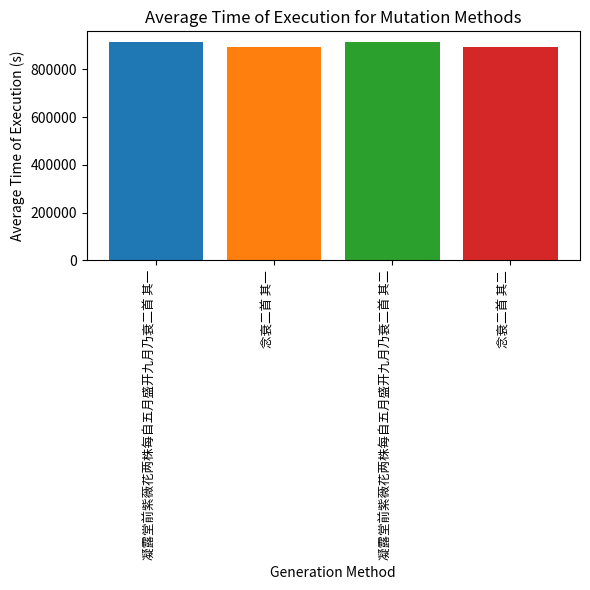

Reading left to right, transcribe all the data shown in this chart.

凝露堂前紫薇花两株每自五月盛开九月乃衰二首 其一=913774	念衰二首 其一=894530	凝露堂前紫薇花两株每自五月盛开九月乃衰二首 其二=913773	念衰二首 其二=894529